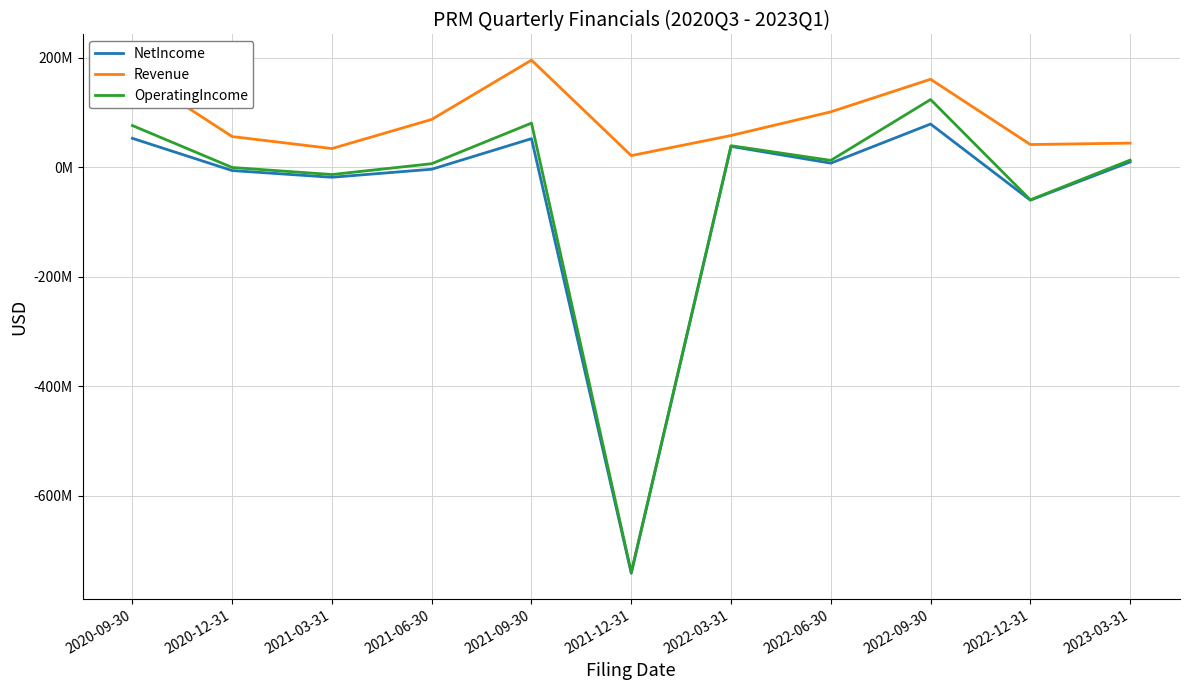

What are all the series names shown in the legend?

NetIncome, Revenue, OperatingIncome